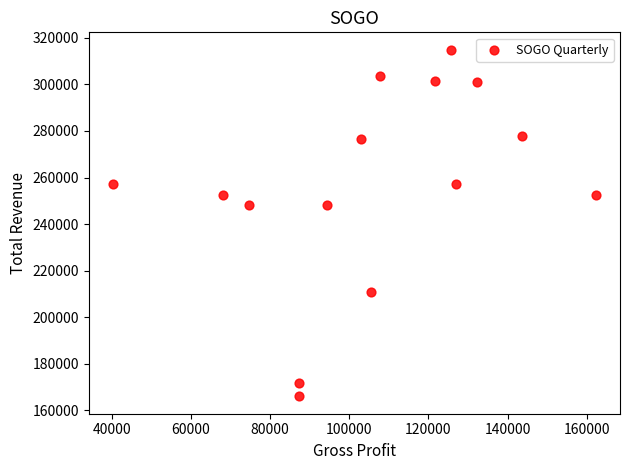

What is the range of Y values (max minus min)?

148900